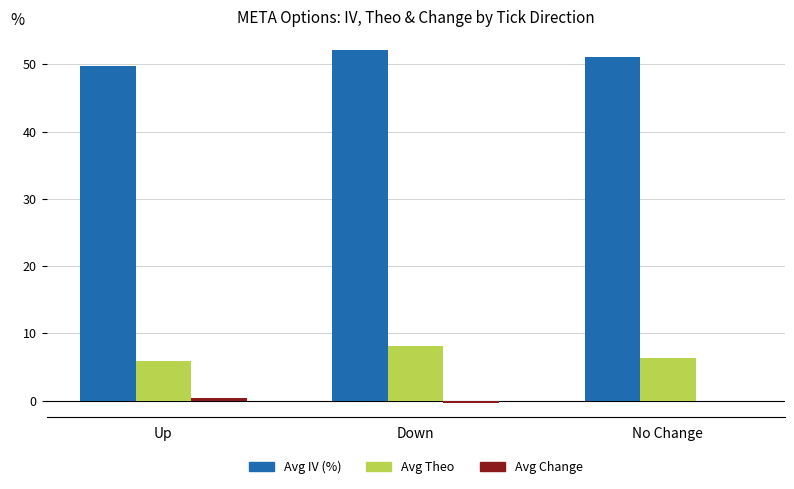

The Avg IV (%) series shows 21.0 at Down. True or false?

False